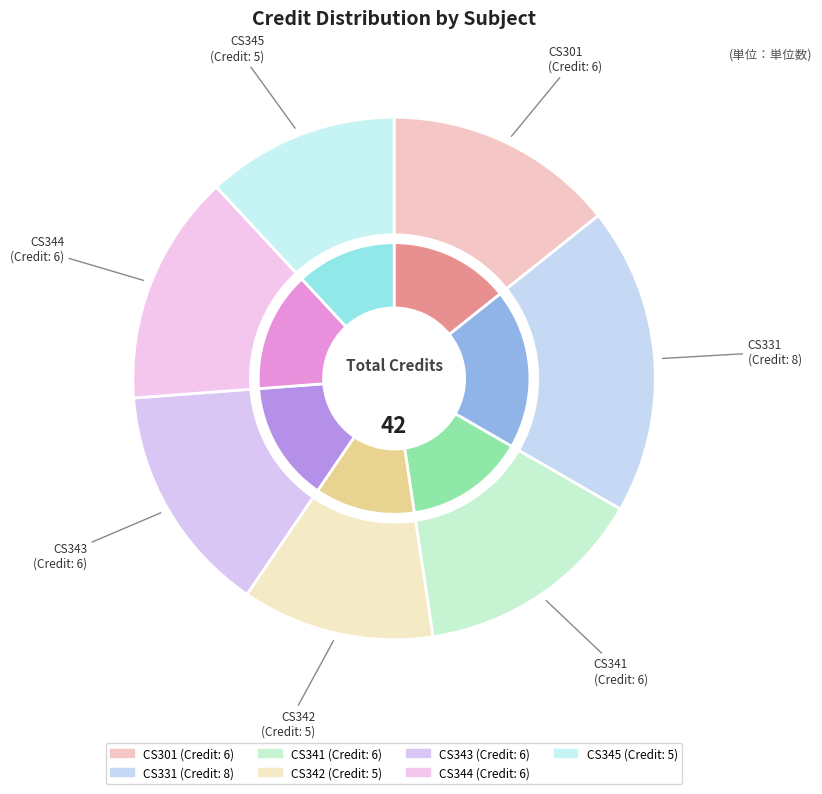

Approximately how many times larger is the value at CS331
Programming
Language compared to CS344
Databases?

1.3